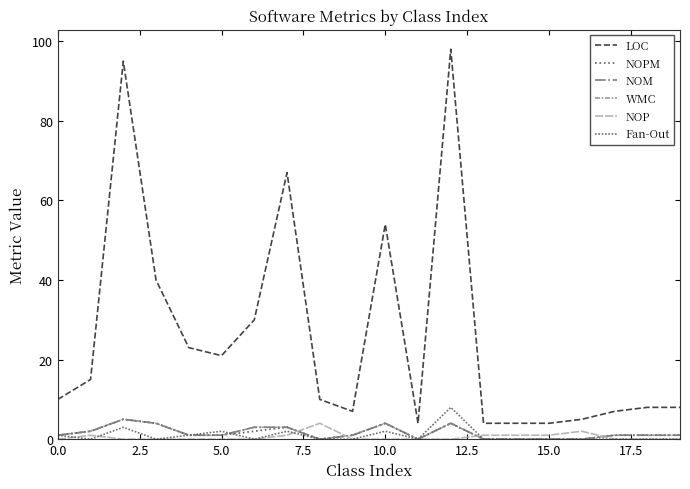

What is the label of the 18th point from the left?

17